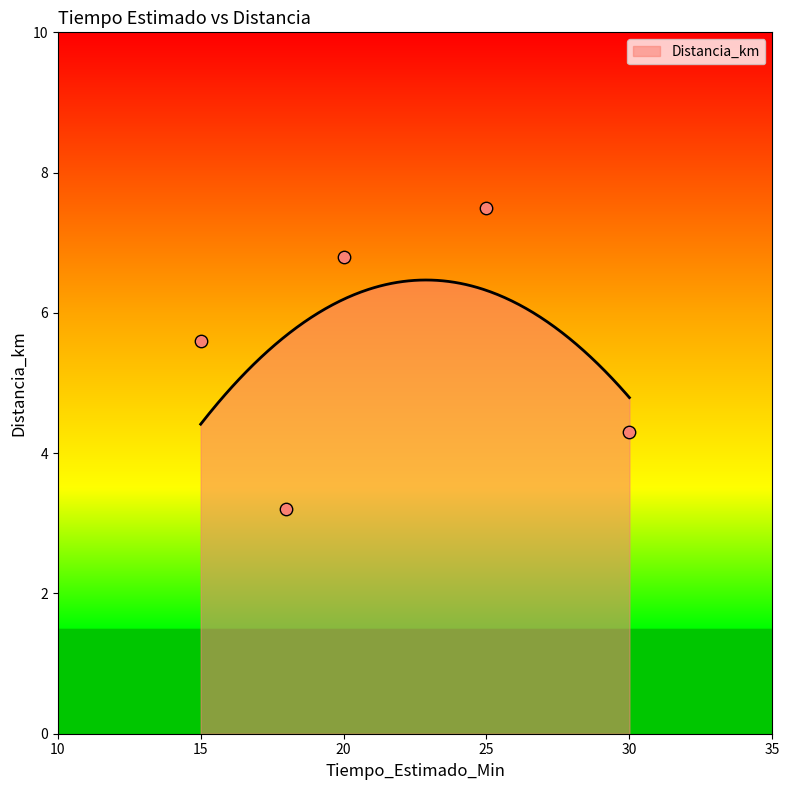

Between 20 and 25, which is larger?

25